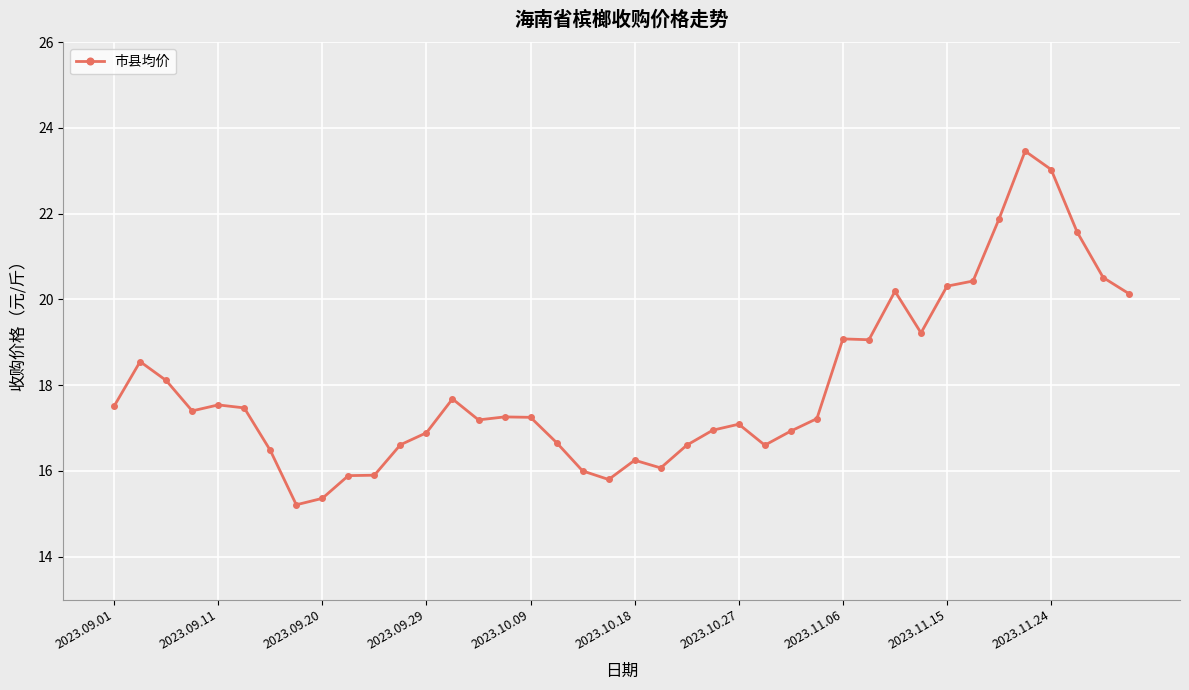

What is the sum of all values?

719.3